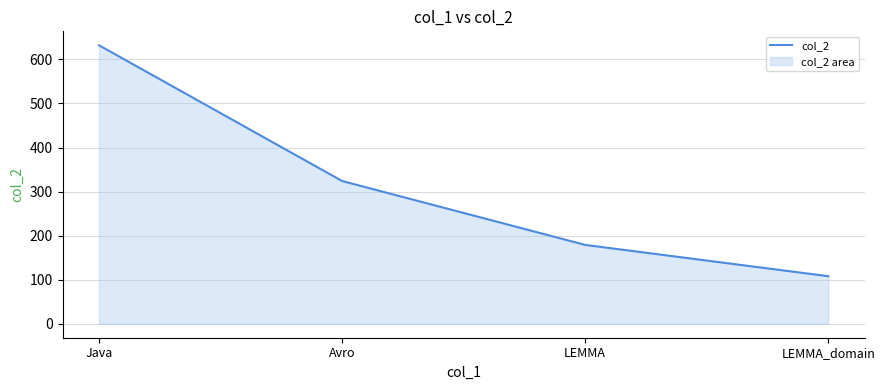

Which label corresponds to the largest value in the chart?

Java